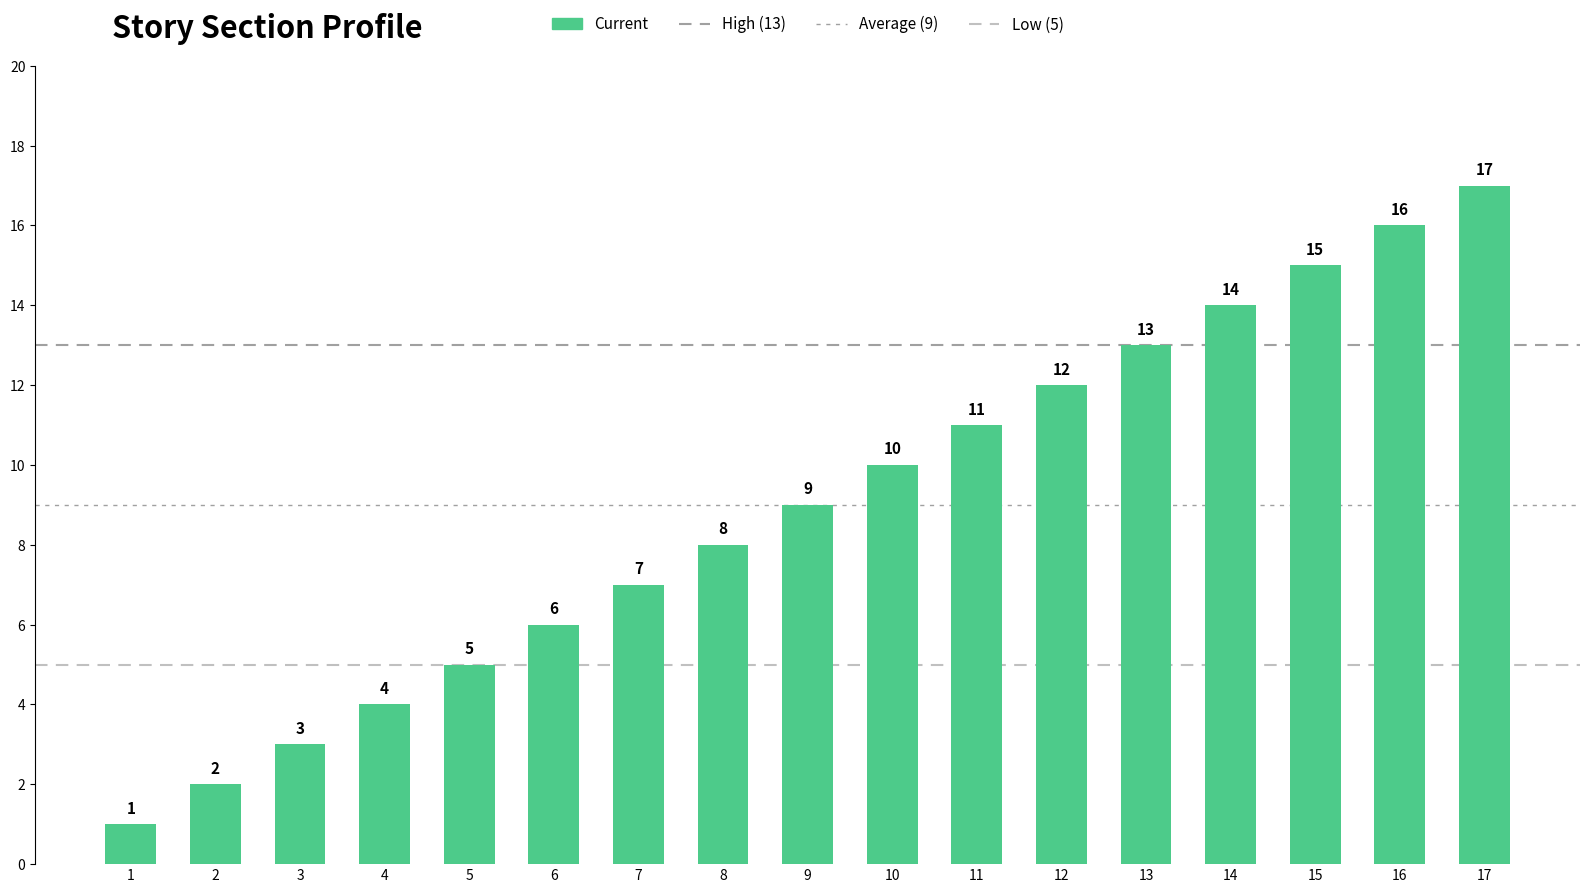

Where is the data nearest to the value 9?

9